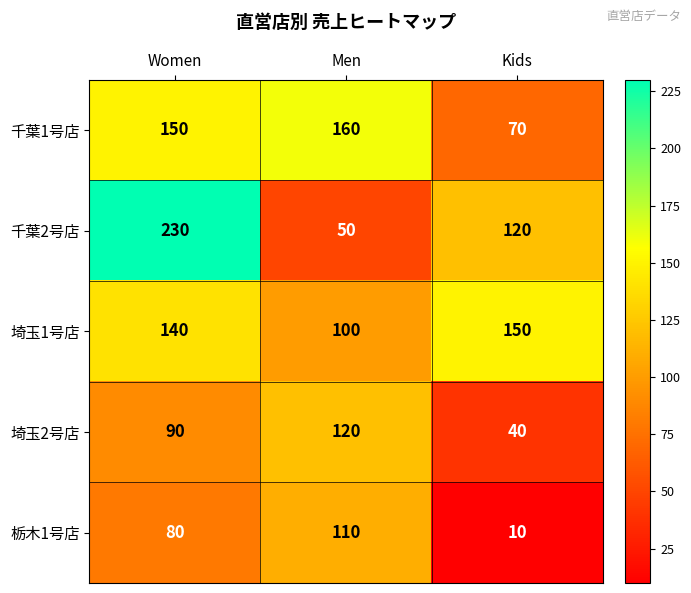

Reading left to right, what are all the values shown in this chart?

千葉1号店: 150	160	70
千葉2号店: 230	50	120
埼玉1号店: 140	100	150
埼玉2号店: 90	120	40
栃木1号店: 80	110	10